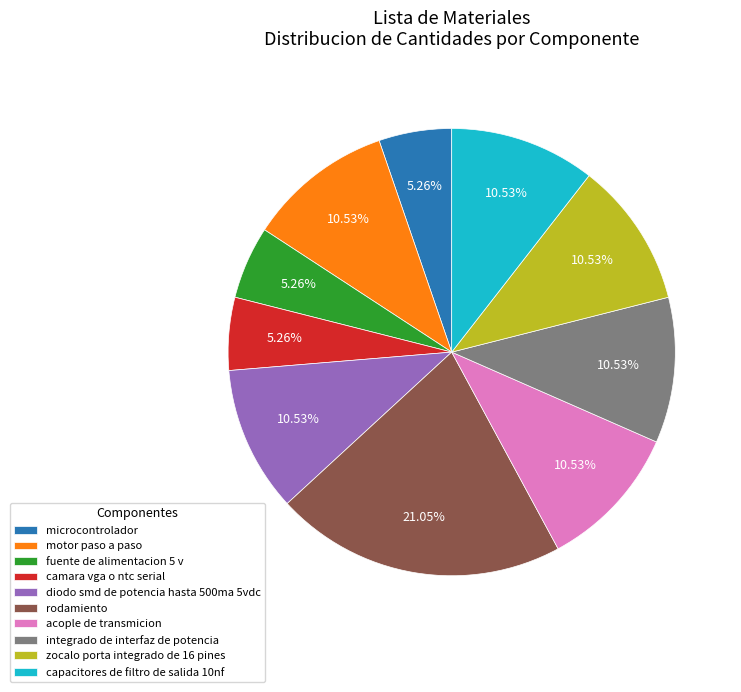

Which slice is the largest?

rodamiento